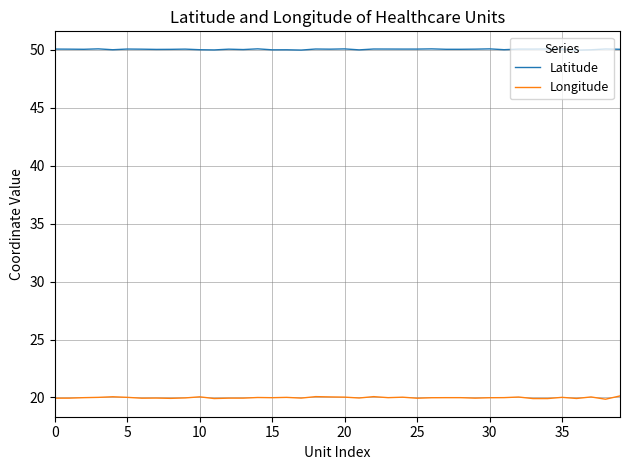

True or false: Latitude and Longitude cross at least once.

False